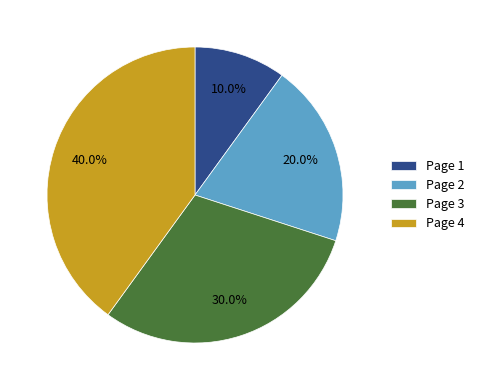

What is the total percentage of Page 1 and Page 4?

50.0%